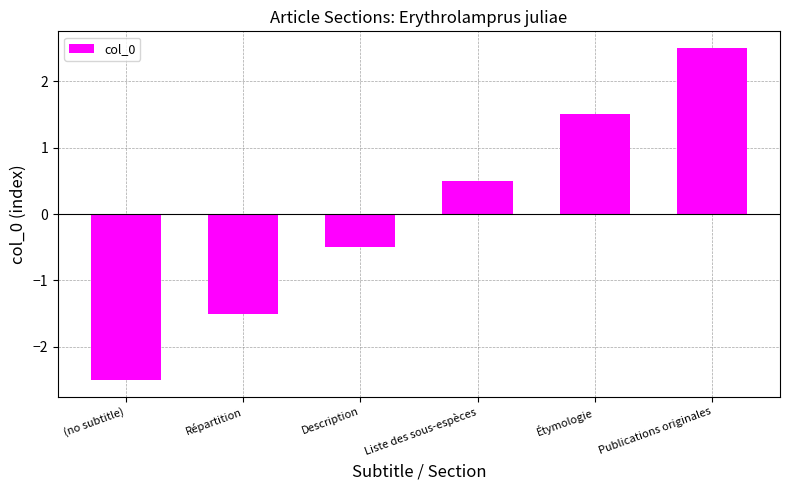

At which category does the chart reach its minimum across all series?

(no subtitle)